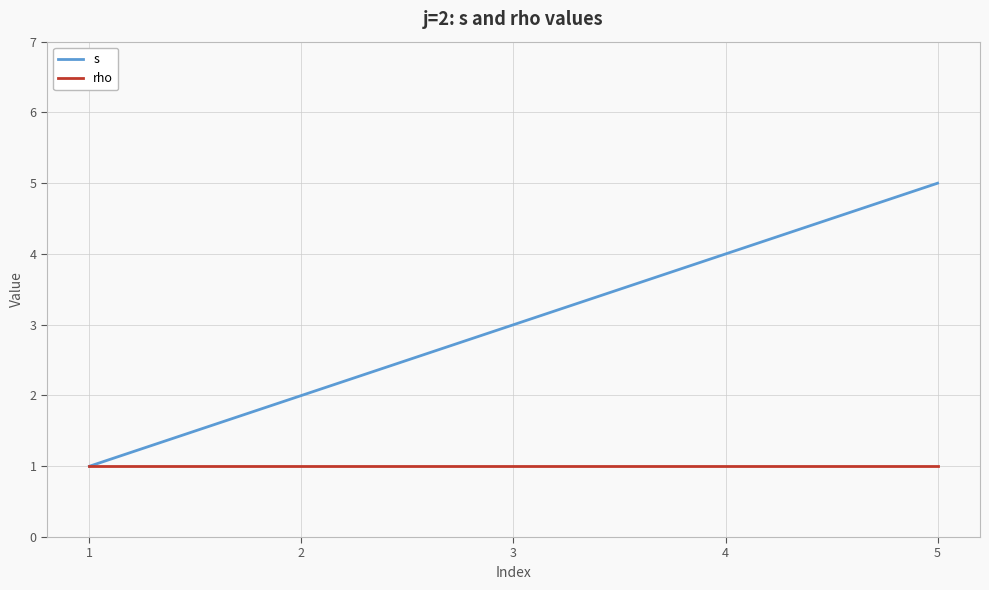

What are all the series names shown in the legend?

s, rho